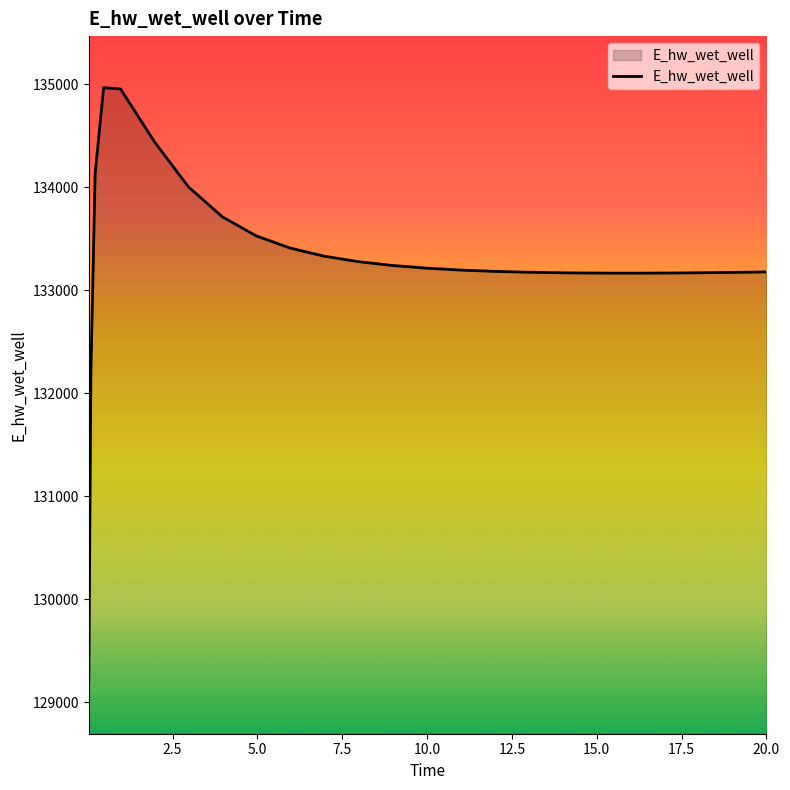

What is the greatest value displayed?

134965.2